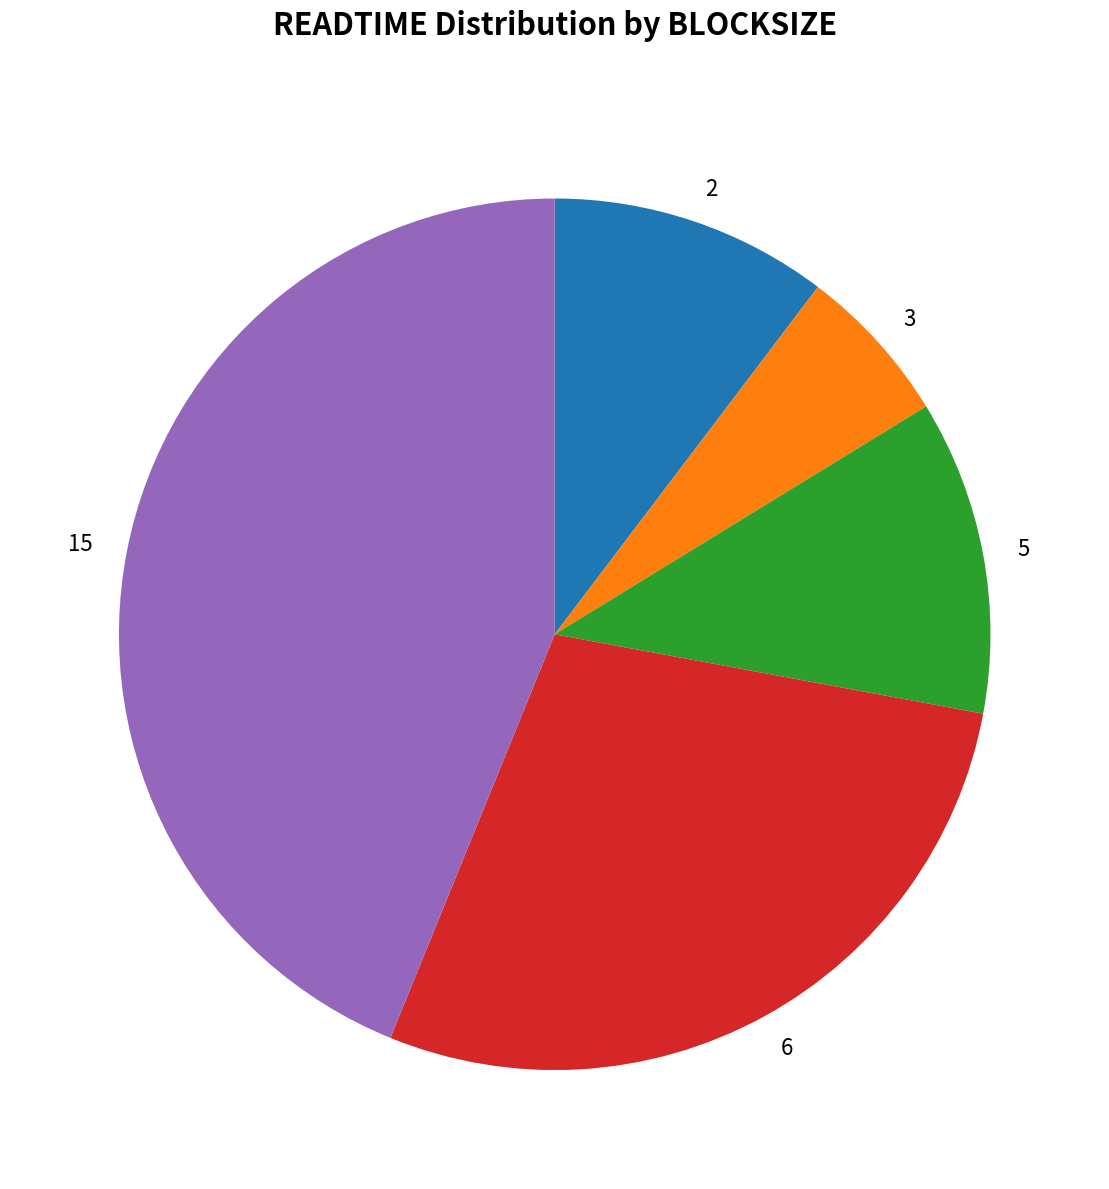

Combined, do 15 and 2 account for over 50%?

Yes